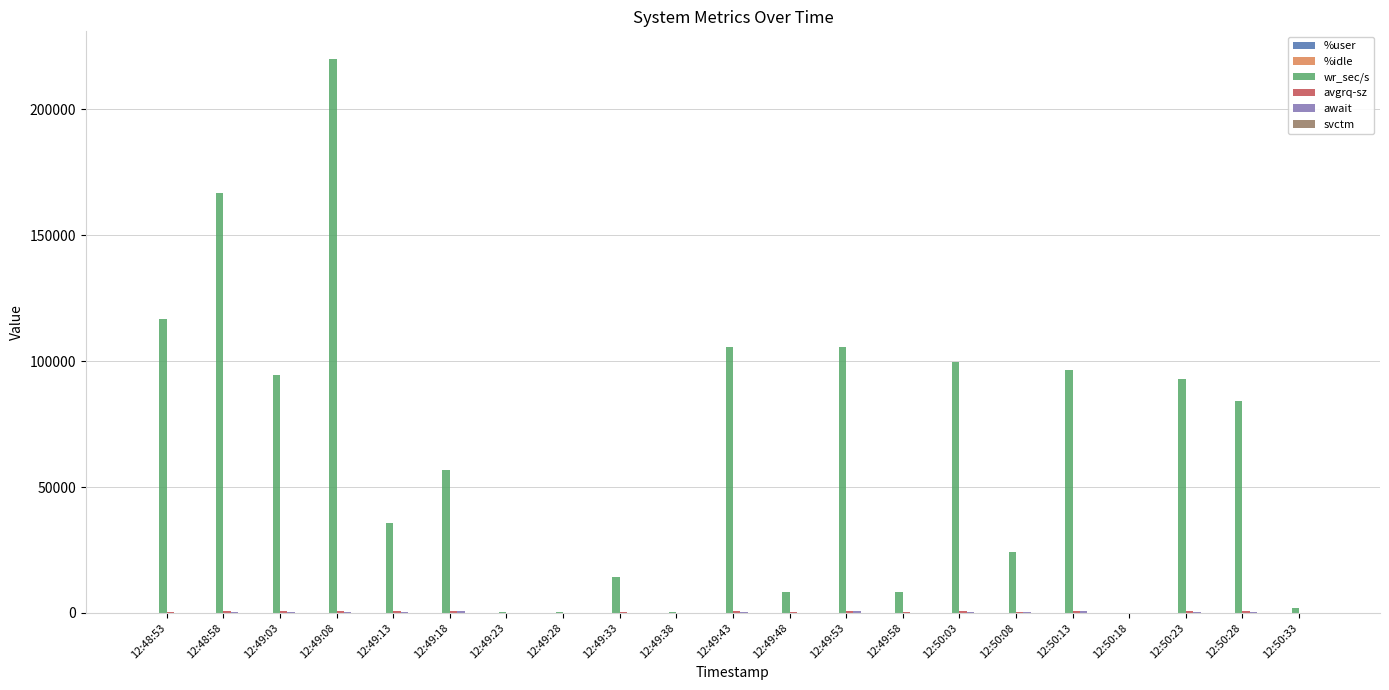

Which category has the highest value across all series?

12:49:08